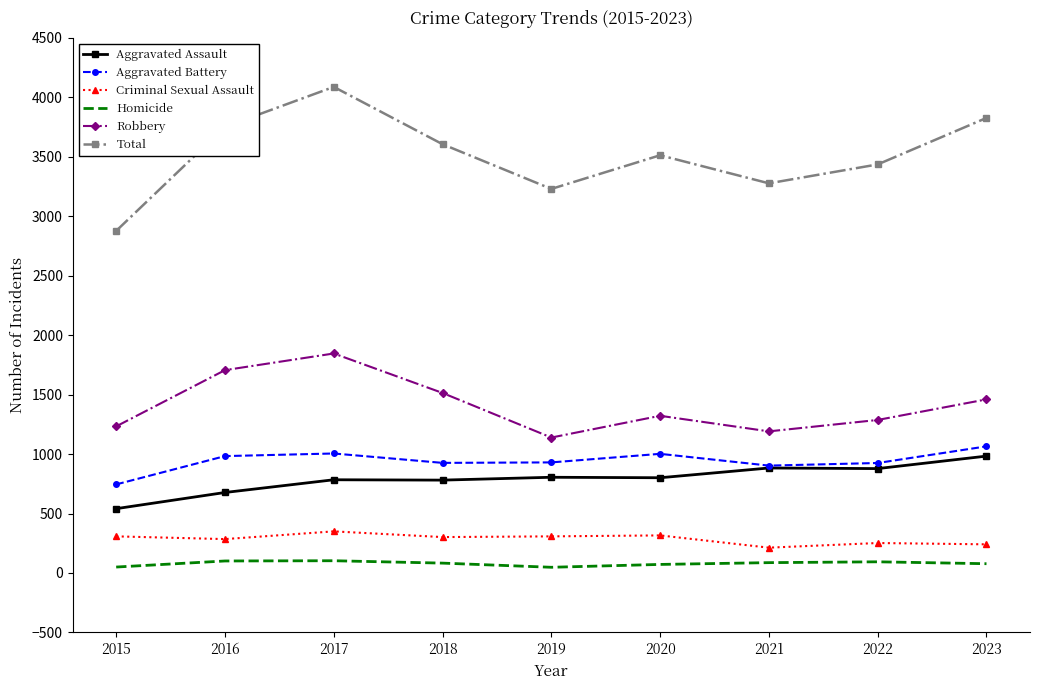

Which series changed the most between 2018 and 2021?

Total